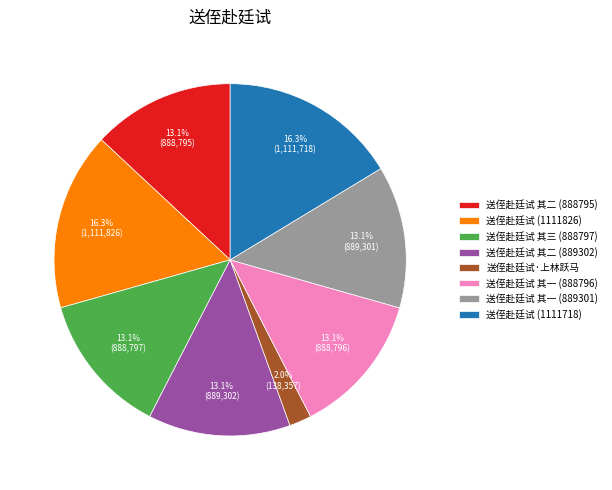

Which category has the smallest portion of the pie?

送侄赴廷试·上林跃马